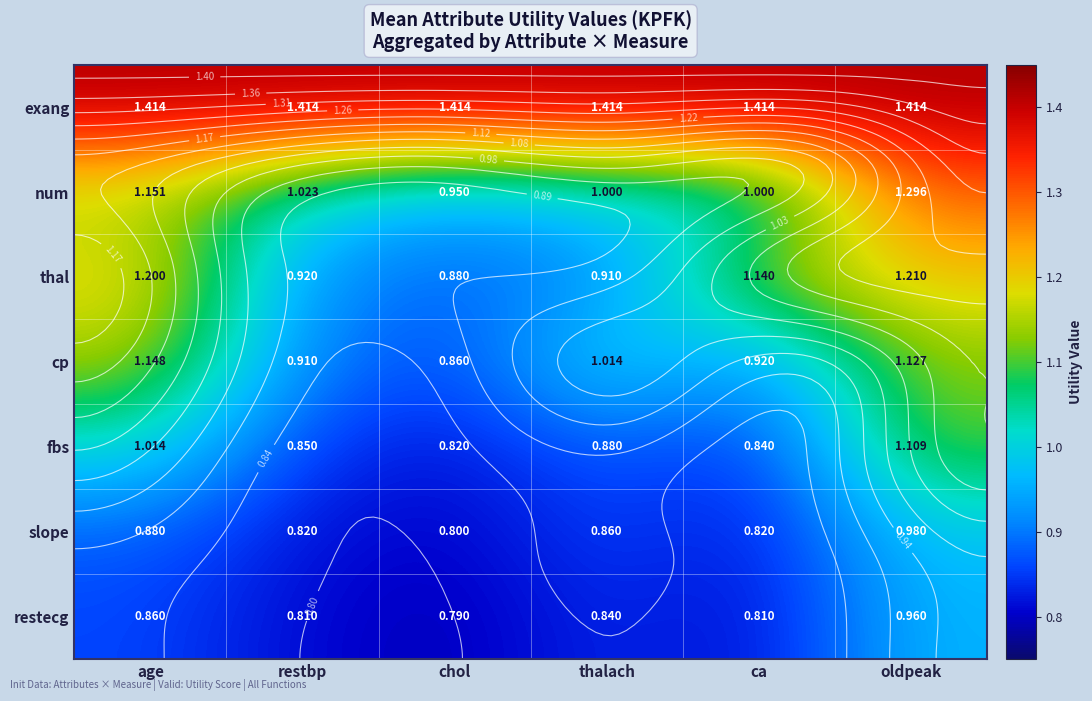

What is the maximum value shown in the chart?

1.4